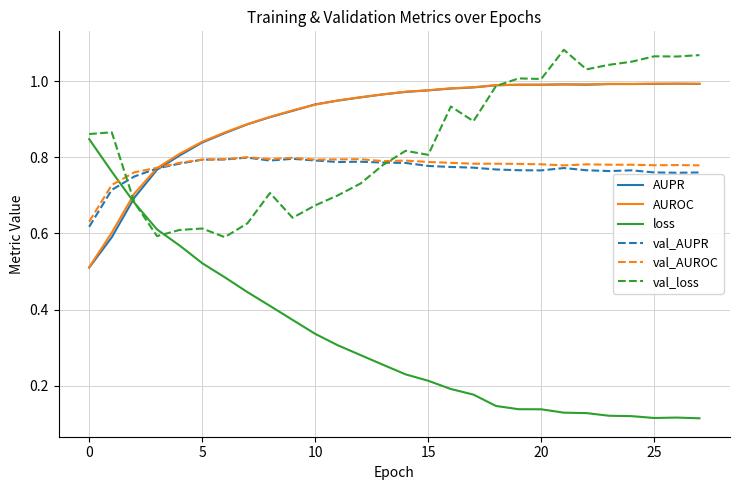

True or false: val_AUROC and loss cross at least once.

True